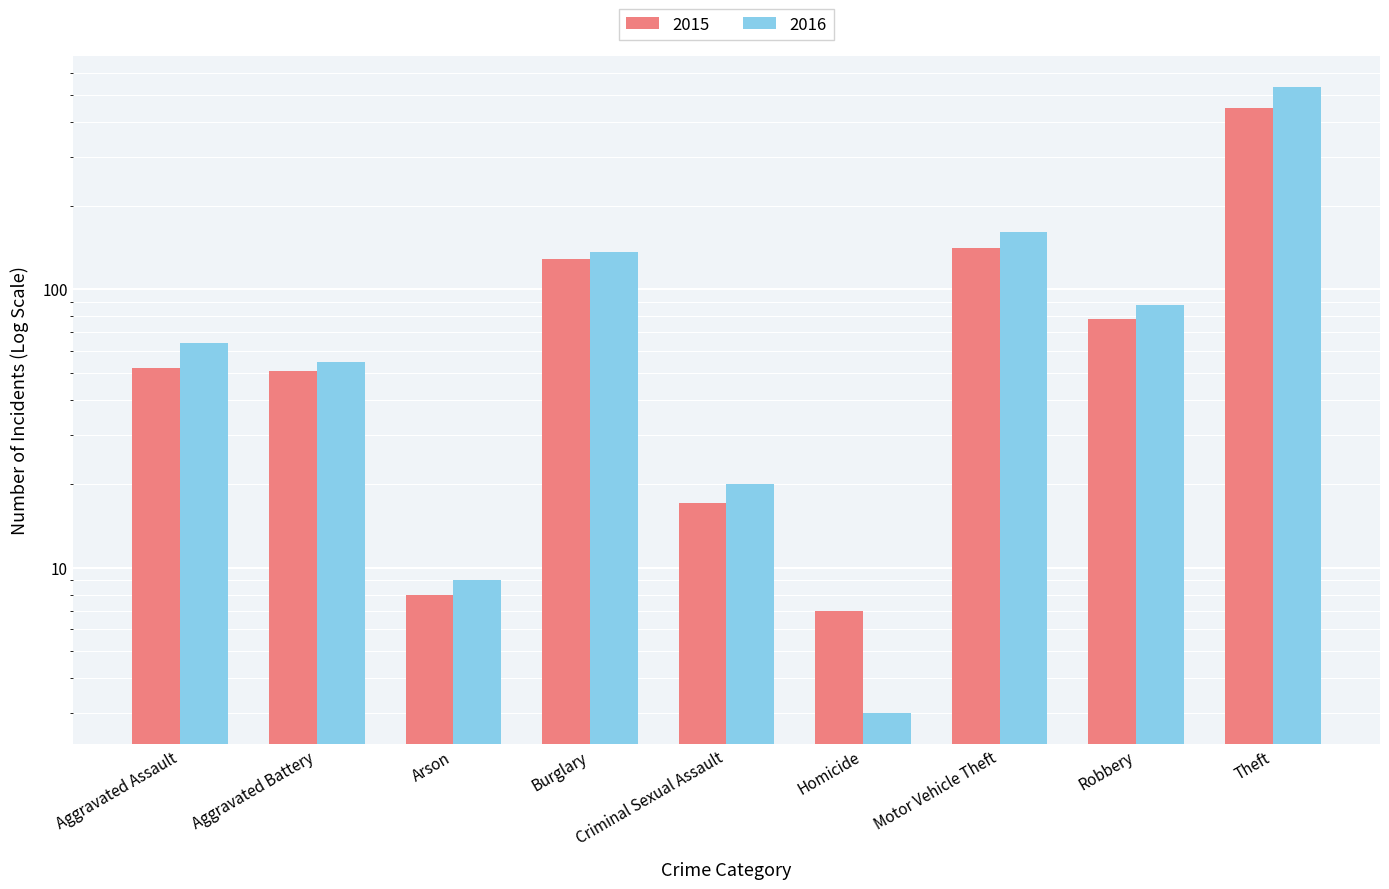

Reading left to right, what are all the values shown in this chart?

2015: 52	51	8	129	17	7	141	78	449
2016: 64	55	9	136	20	3	161	88	532